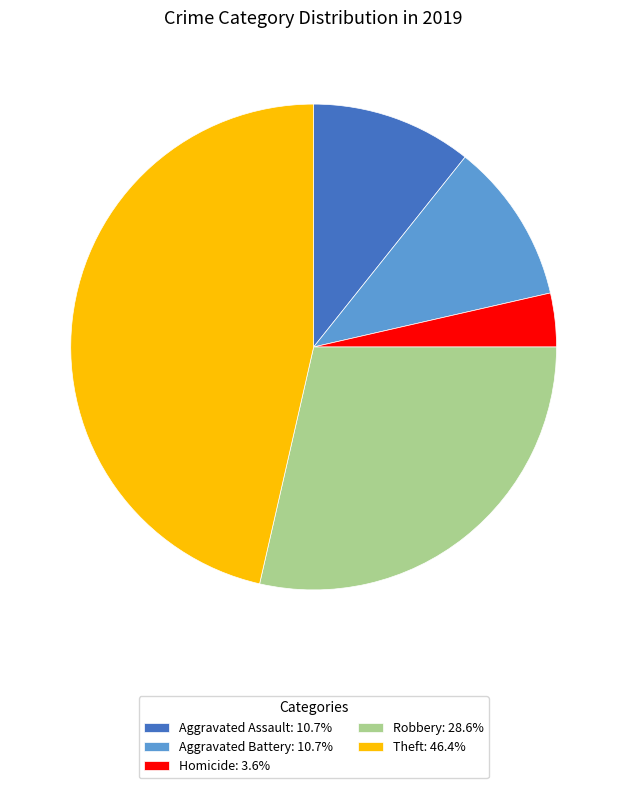

What is the ratio of the value at Homicide: 3.6% to the value at Aggravated Battery: 10.7%?

0.3